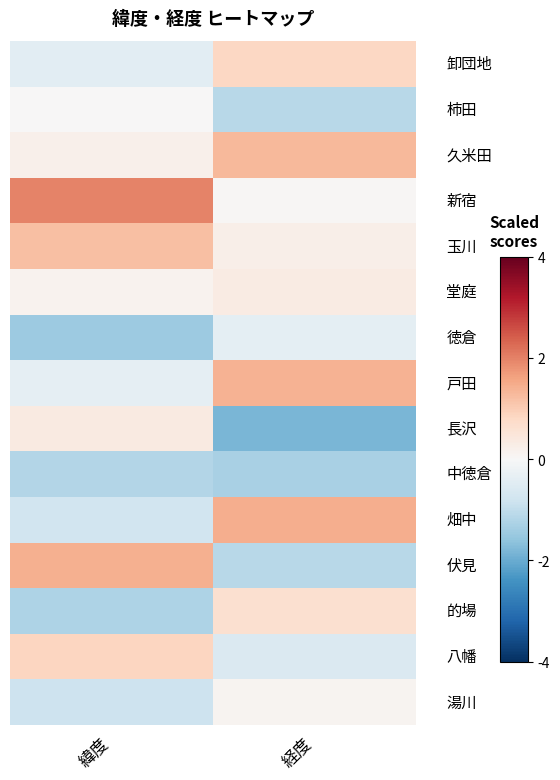

At which category is the sum across all series the highest?

経度